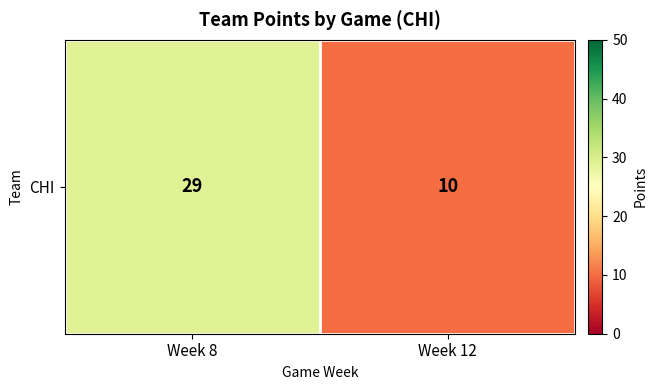

The value at Week 12 is 10. True or false?

True